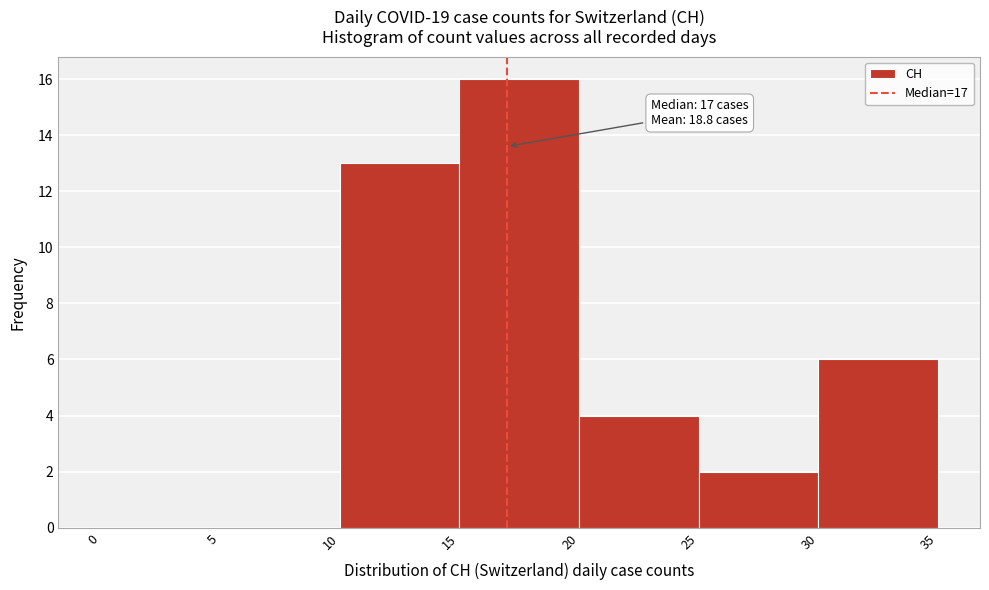

Over which range of the x-axis is the bar tallest?

15 to 20